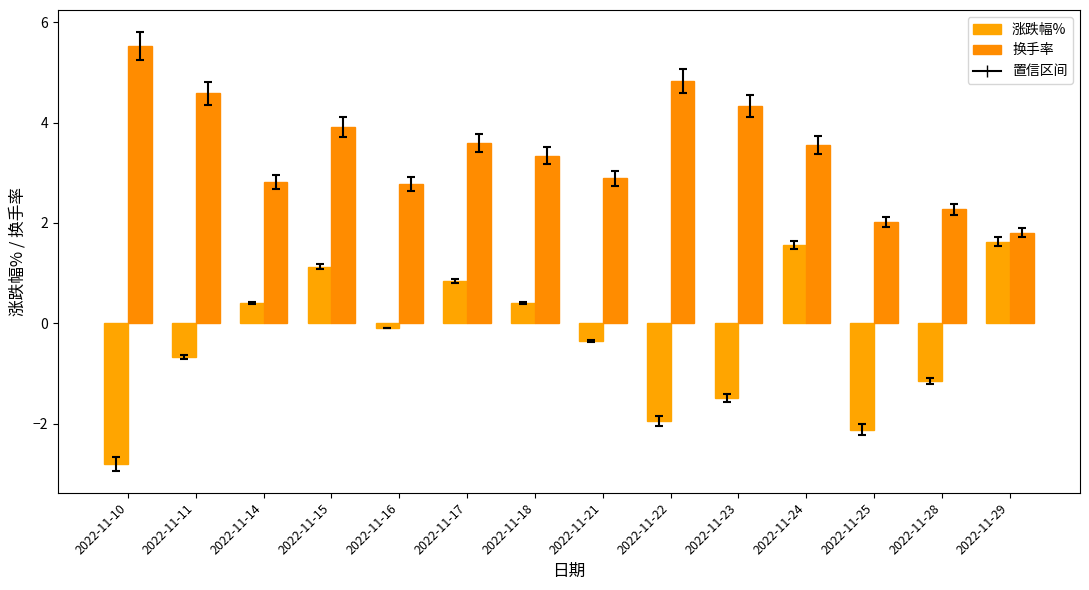

Which series has the largest range (max minus min)?

涨跌幅%